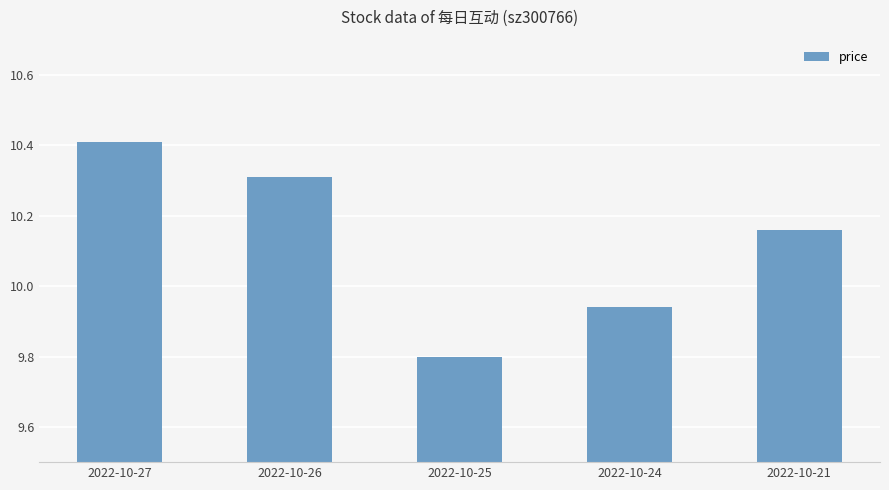

Rank the categories by value from lowest to highest.

2022-10-25, 2022-10-24, 2022-10-21, 2022-10-26, 2022-10-27